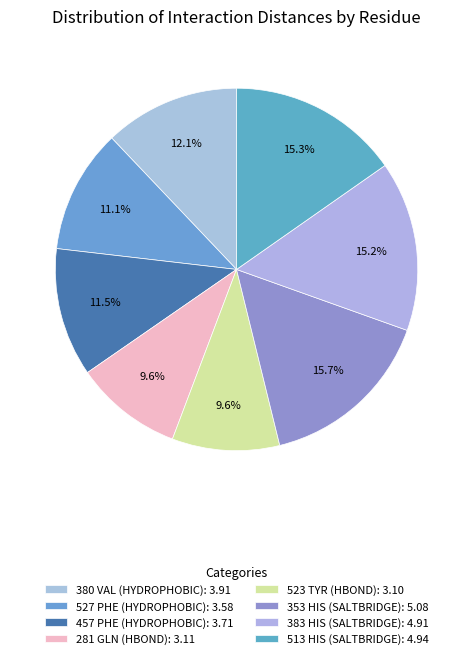

Rank the categories by value from highest to lowest.

353 HIS (SALTBRIDGE), 513 HIS (SALTBRIDGE), 383 HIS (SALTBRIDGE), 380 VAL (HYDROPHOBIC), 457 PHE (HYDROPHOBIC), 527 PHE (HYDROPHOBIC), 281 GLN (HBOND), 523 TYR (HBOND)